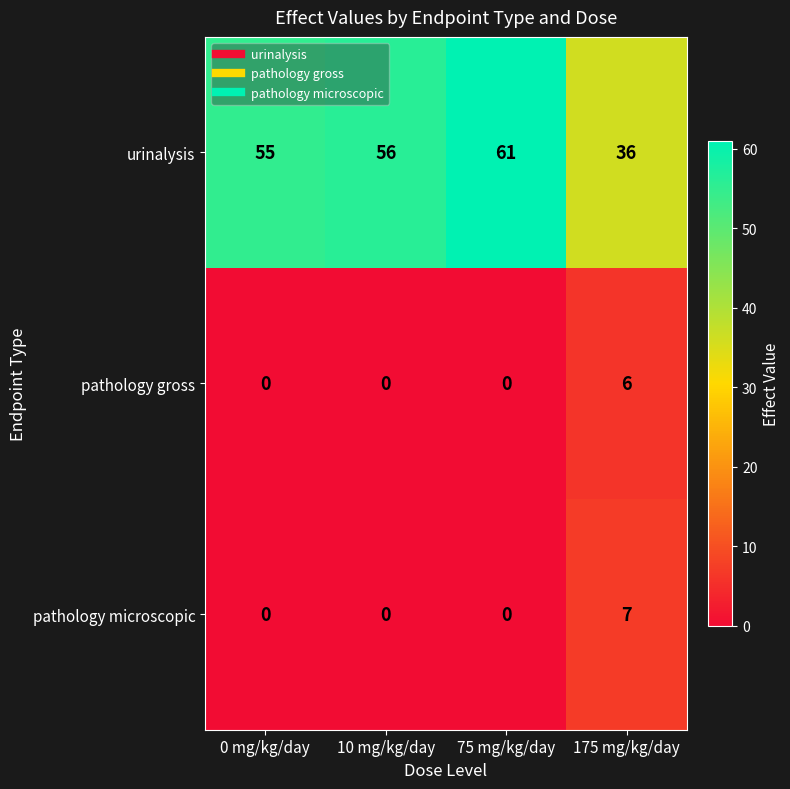

Which series has the largest total across all categories?

urinalysis